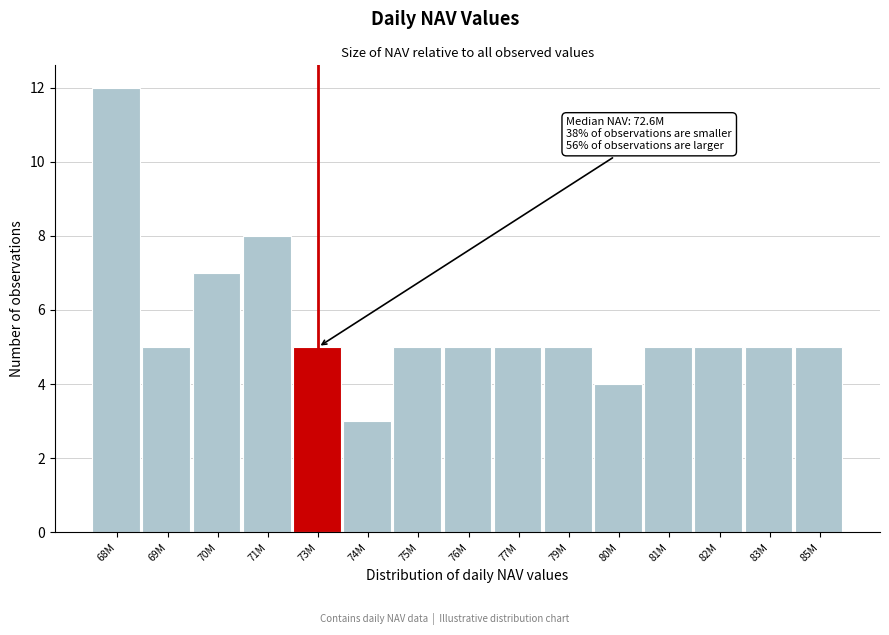

Reading left to right, extract all data points from this chart.

12	5	7	8	5	3	5	5	5	5	4	5	5	5	5